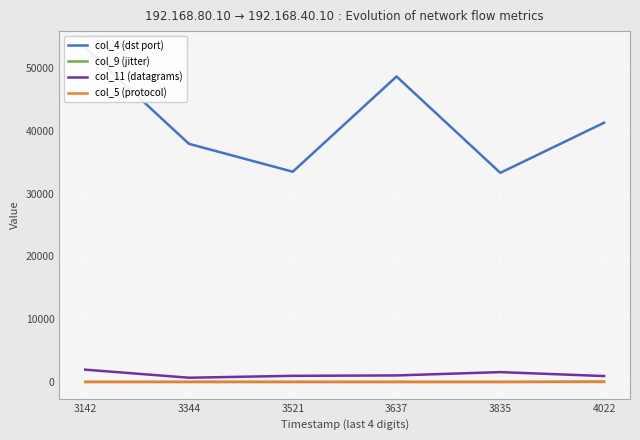

Reading right to left, what are all the values shown in this chart?

col_4 (dst port): 41275.0	33299.0	48640.0	33477.0	37916.0	53206.0
col_9 (jitter): 67.3	3.0	3.8	8.1	11.1	5.3
col_11 (datagrams): 942.0	1571.0	1039.0	978.0	677.0	1960.0
col_5 (protocol): 6.0	5.0	6.0	5.0	6.0	5.0